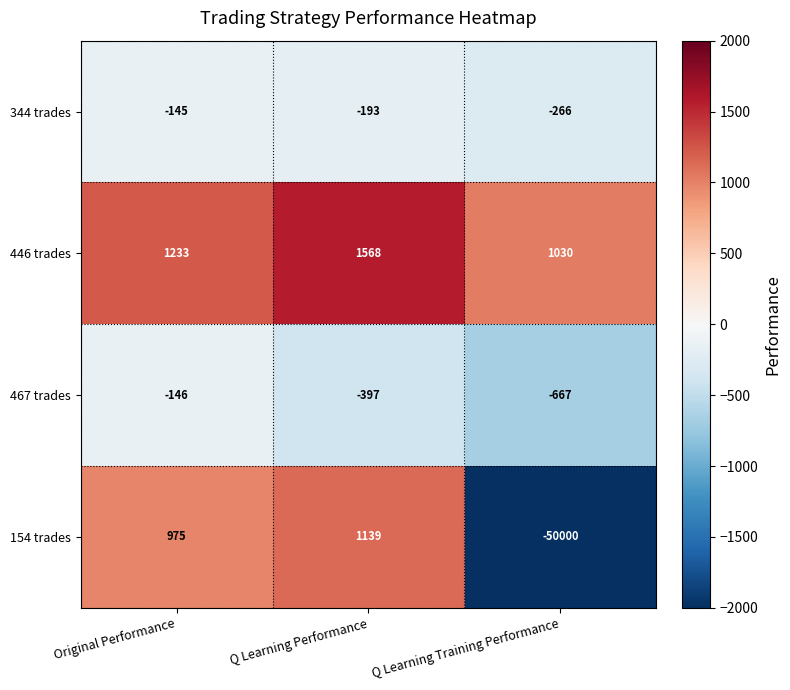

What is the difference between the maximum and minimum values in the 154 trades series?

51139